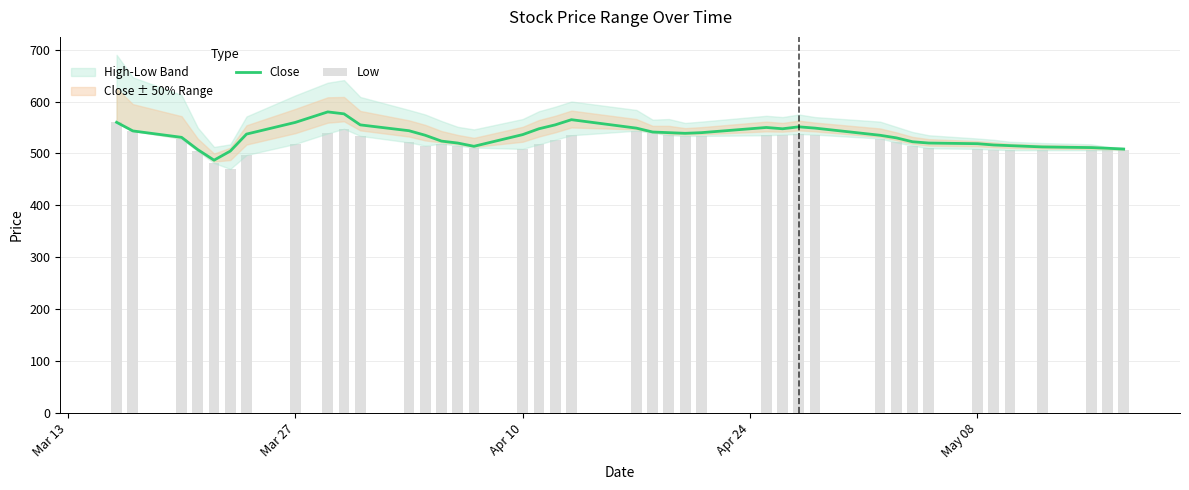

What is the average value of the Low series?

521.1